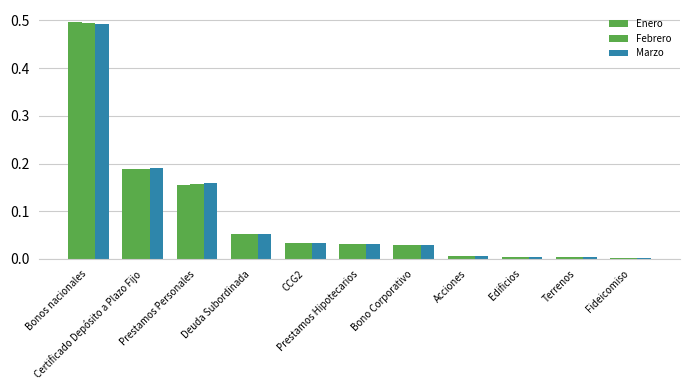

List the series in order of their peak value, lowest first.

Marzo, Febrero, Enero